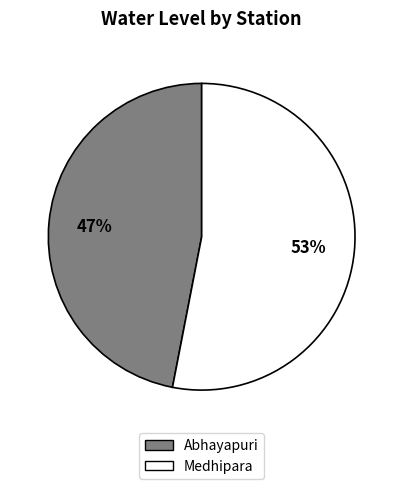

The Abhayapuri slice represents 47% of the pie. True or false?

True